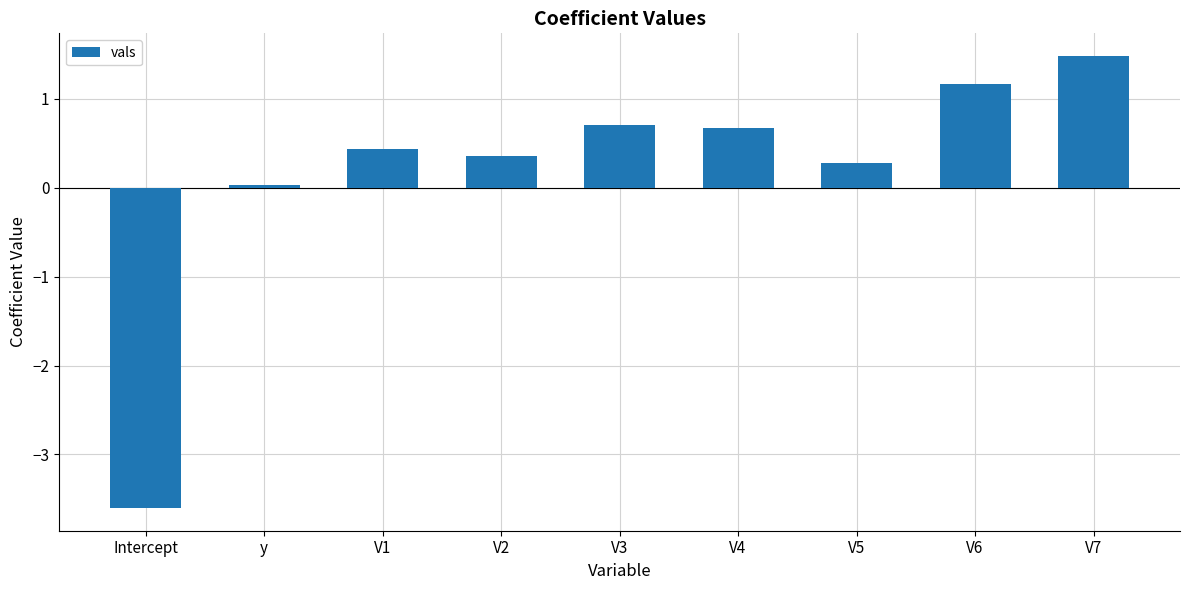

What is the value of the 4th bar from the left?

0.4